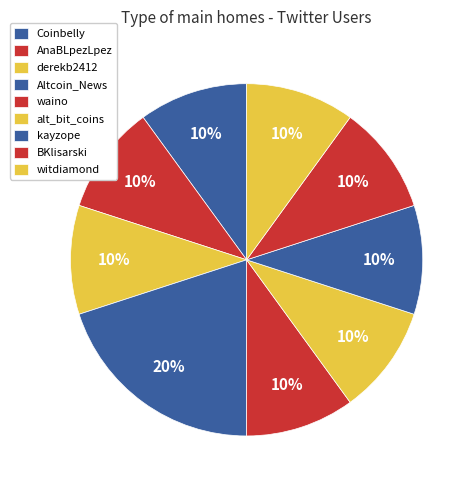

Count the number of slices in the pie.

9